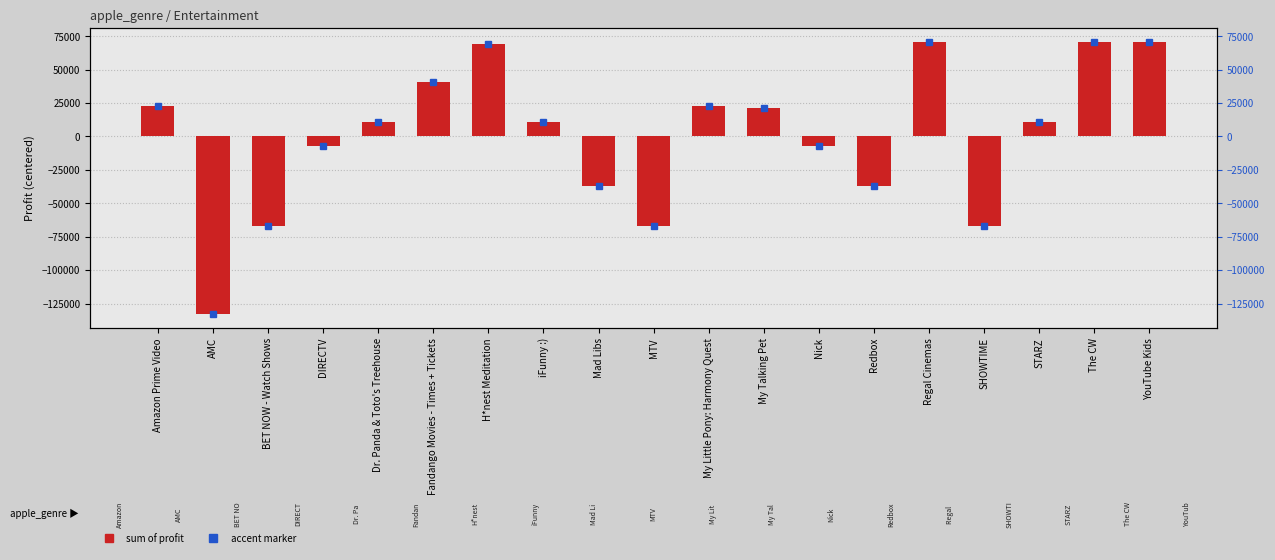

True or false: the data shows 12147.2 at Amazon Prime Video.

False